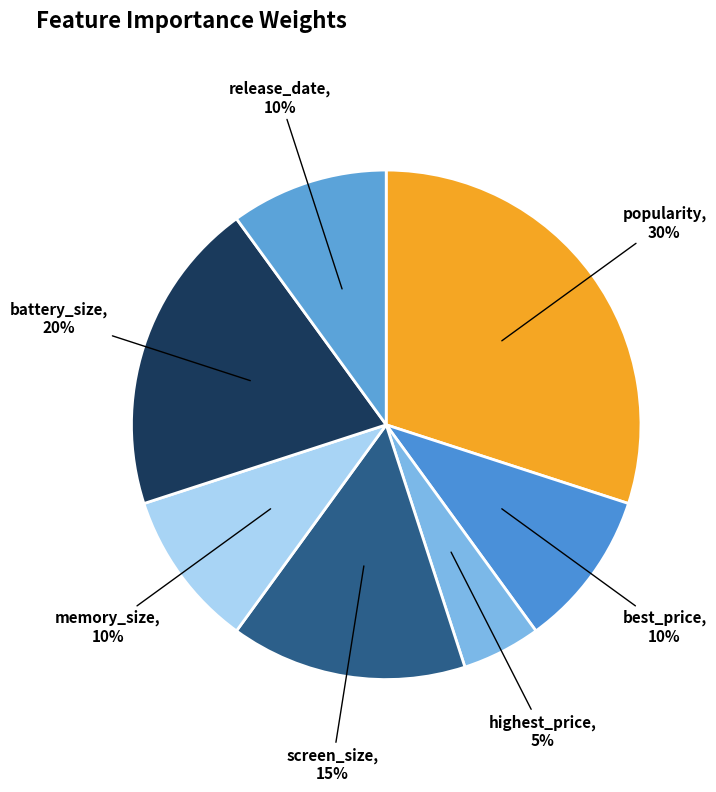

Does memory_size account for over 50% of the chart?

No